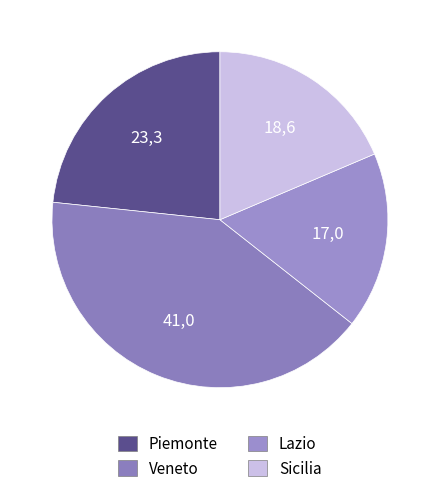

What is the largest slice in the pie chart?

Veneto